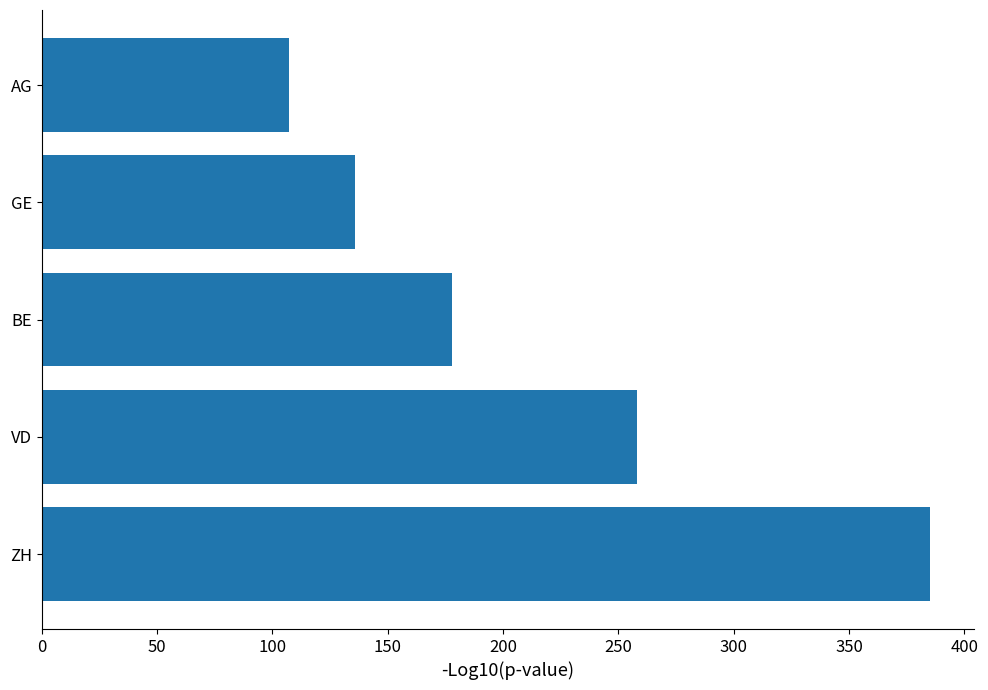

Reading top to bottom, list all the values displayed in this chart.

AG=107	GE=136	BE=178	VD=258	ZH=385